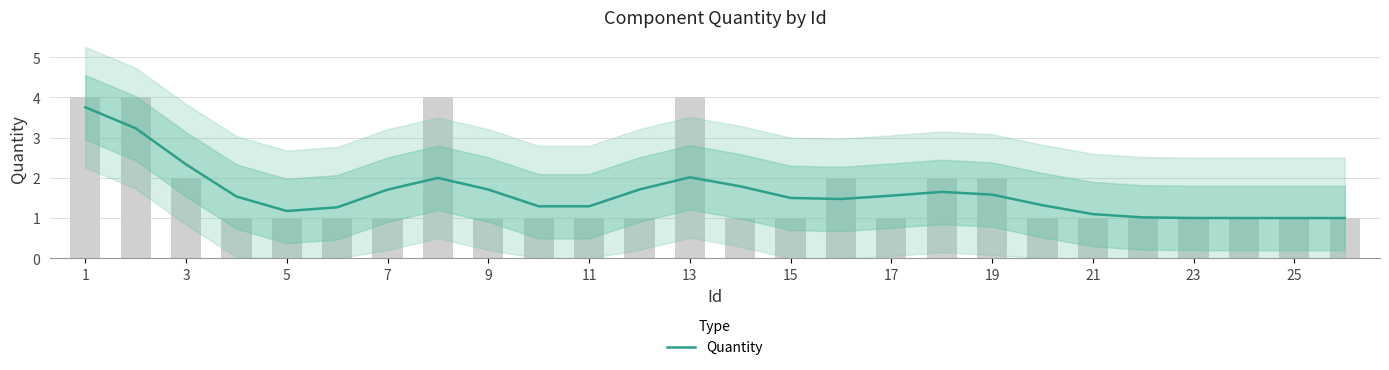

Are the bars grouped side by side (vs. stacked)?

No